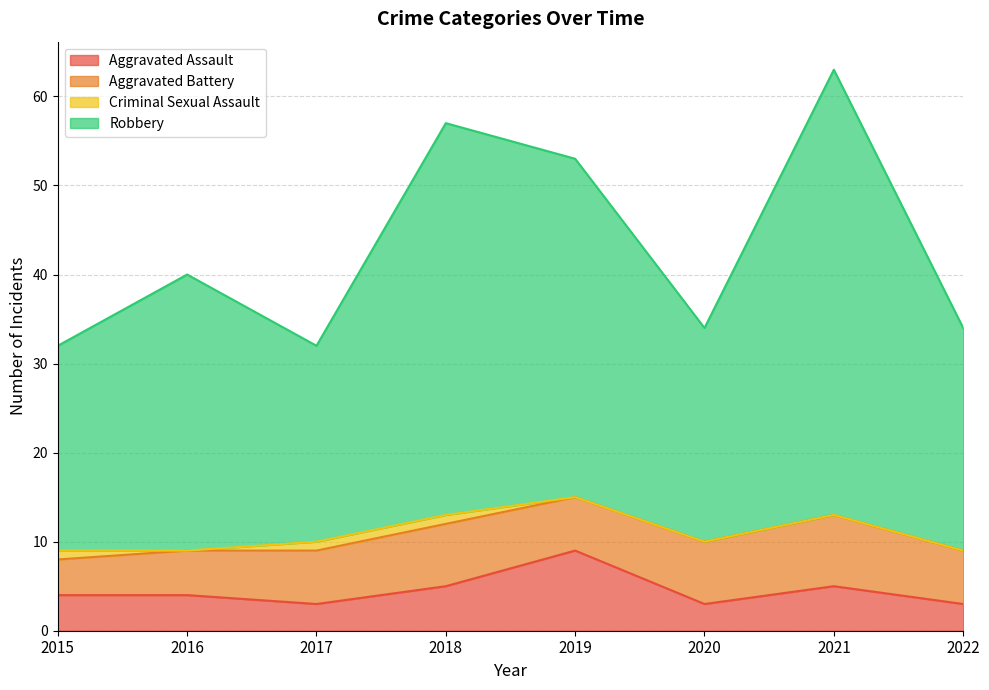

True or false: Robbery and Aggravated Assault intersect in this chart.

False